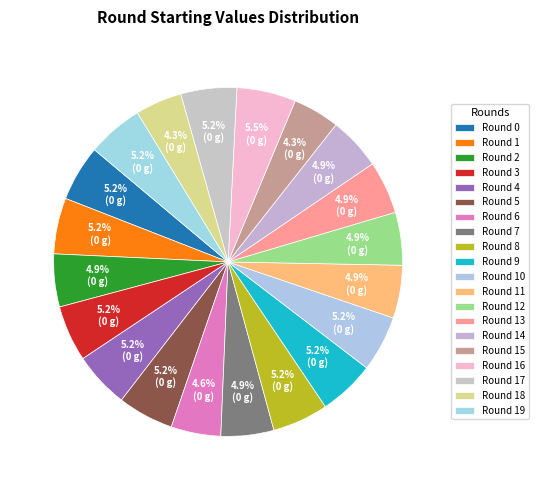

What is the ratio of the value at Round 11 to the value at Round 10?

0.9